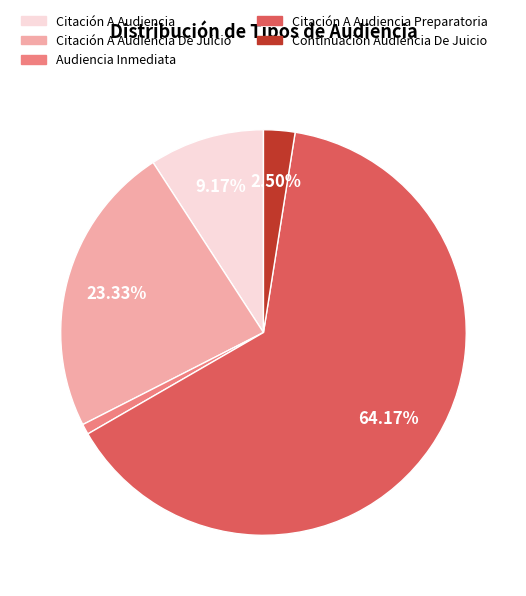

Is there any slice that represents more than half of the pie?

Yes